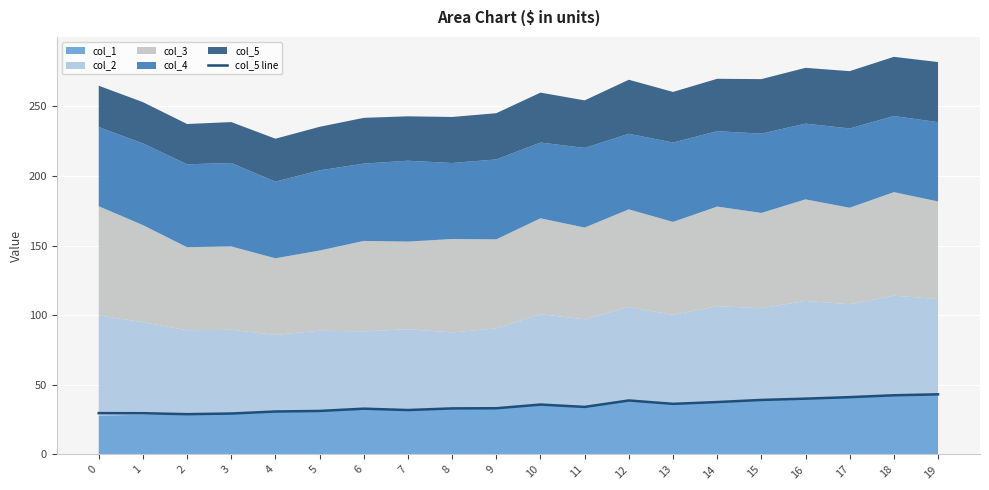

The col_5 line series shows 64.2 at 15. True or false?

False